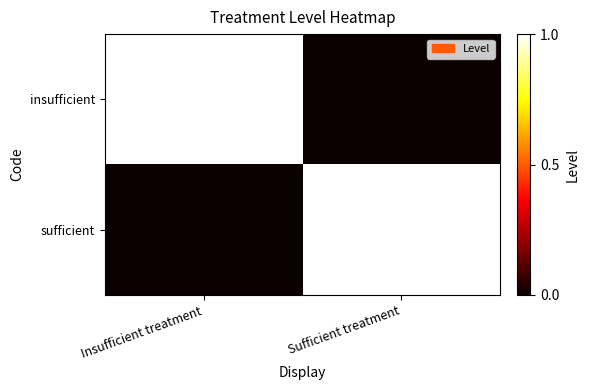

List the series in order of their peak value, highest first.

insufficient, sufficient